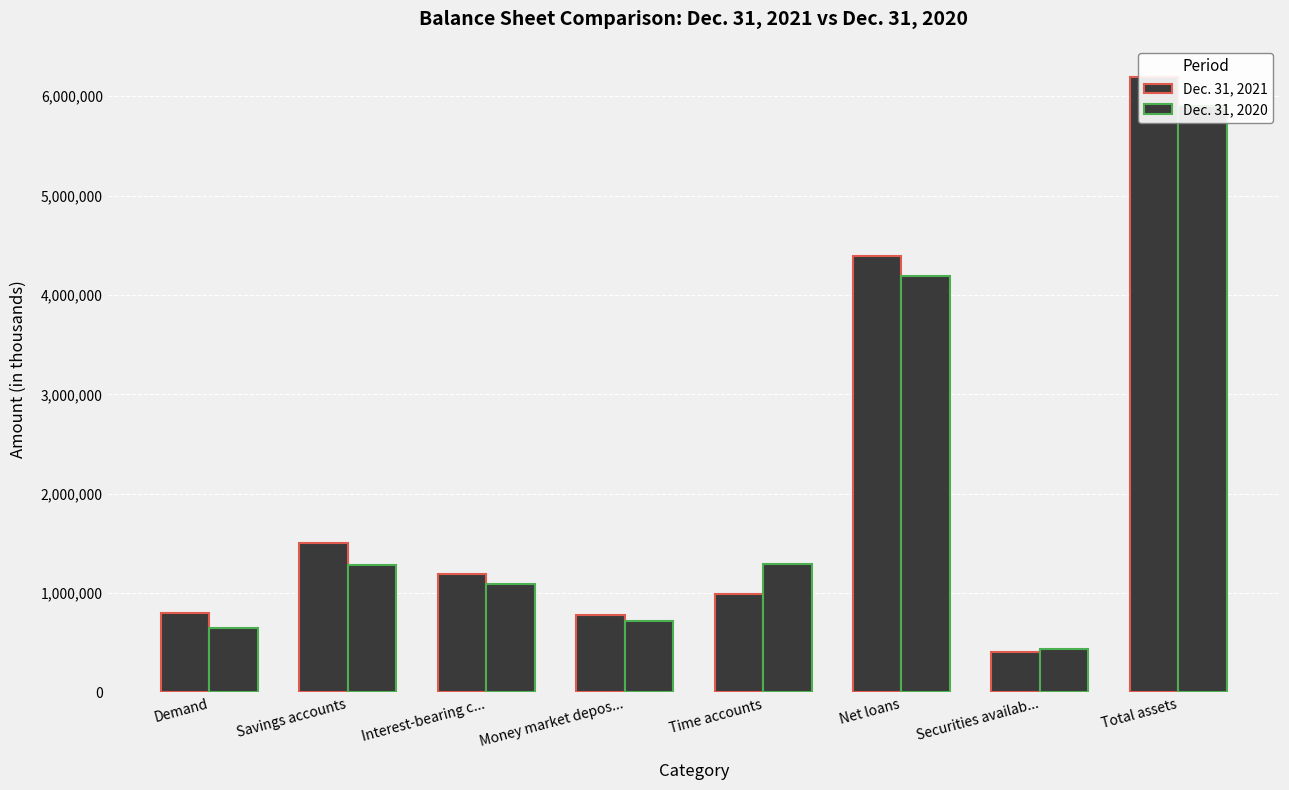

What is the total value across all series at Total assets?

12098342